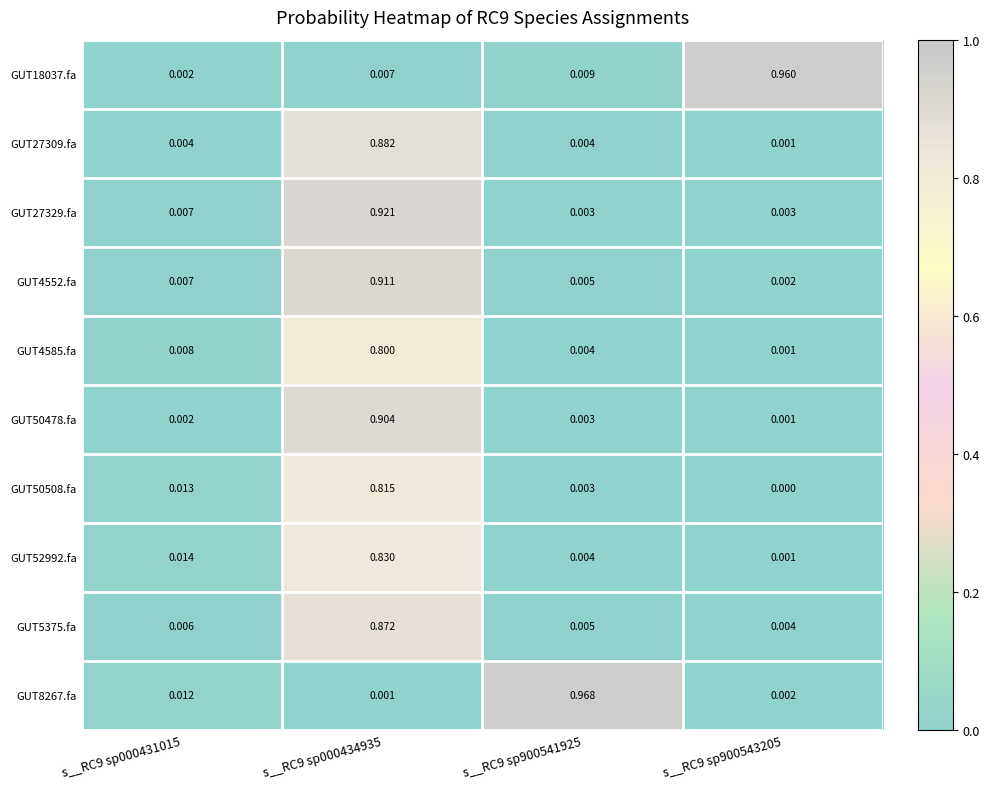

Is the value of GUT4552.fa at s__RC9 sp000434935 greater than the value of GUT18037.fa at s__RC9 sp900543205?

No